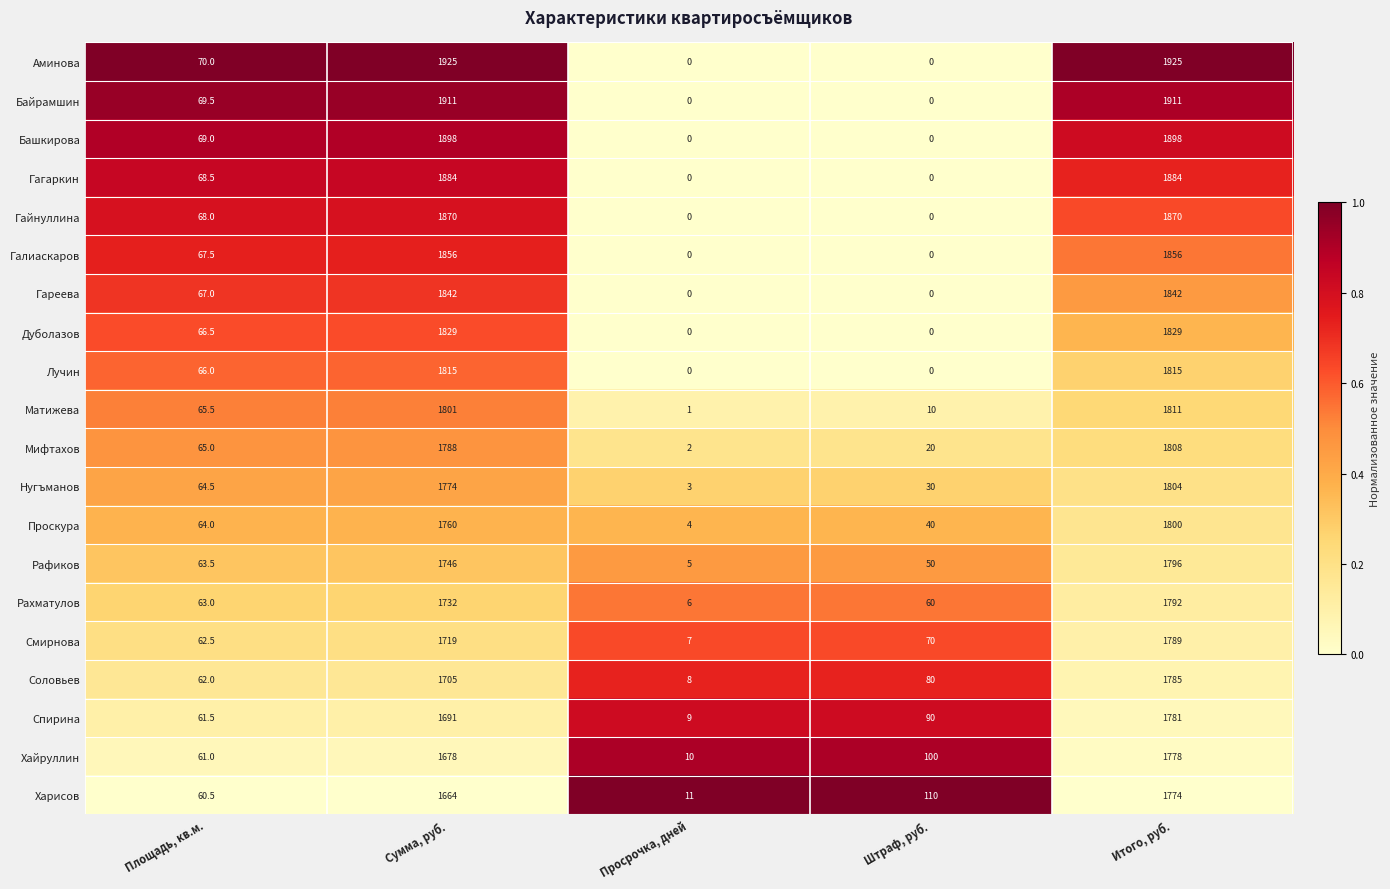

What is the maximum value shown in the chart?

1925.0